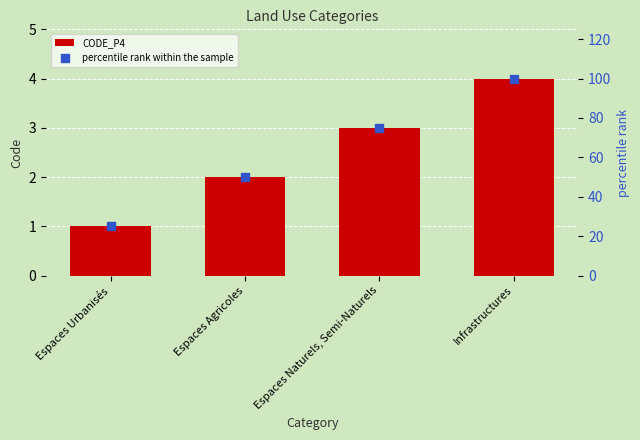

Which series reaches the minimum Y coordinate?

CODE_P4